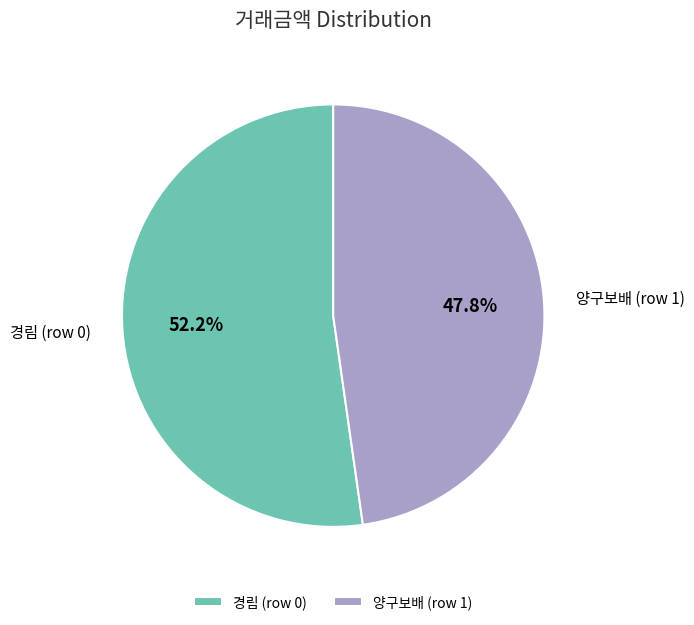

Is it true that 양구보배 (row 1) is 48% of the pie?

True